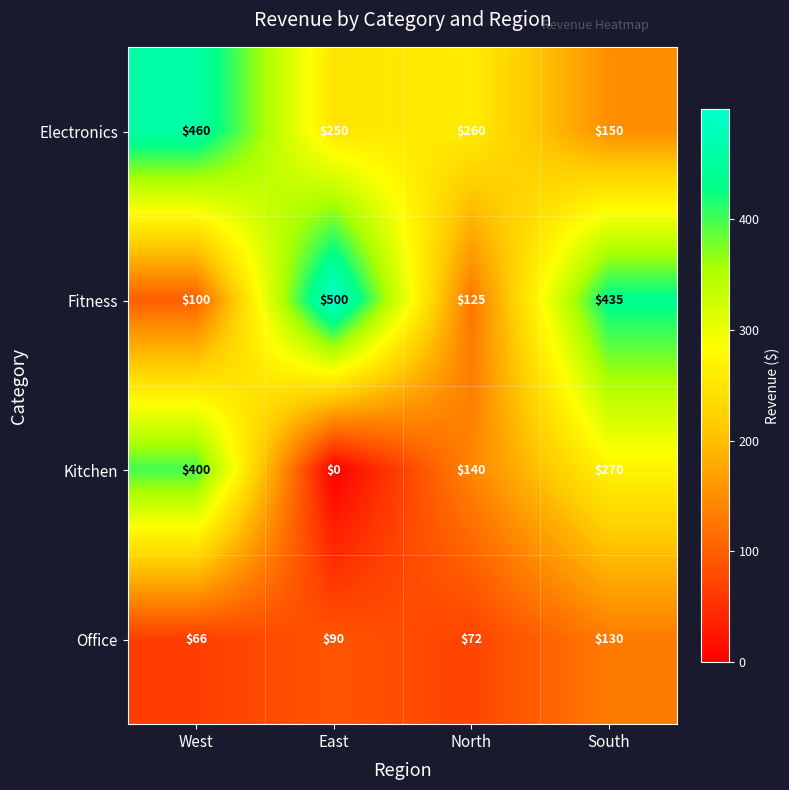

What is the difference between the Office values at North and East?

18